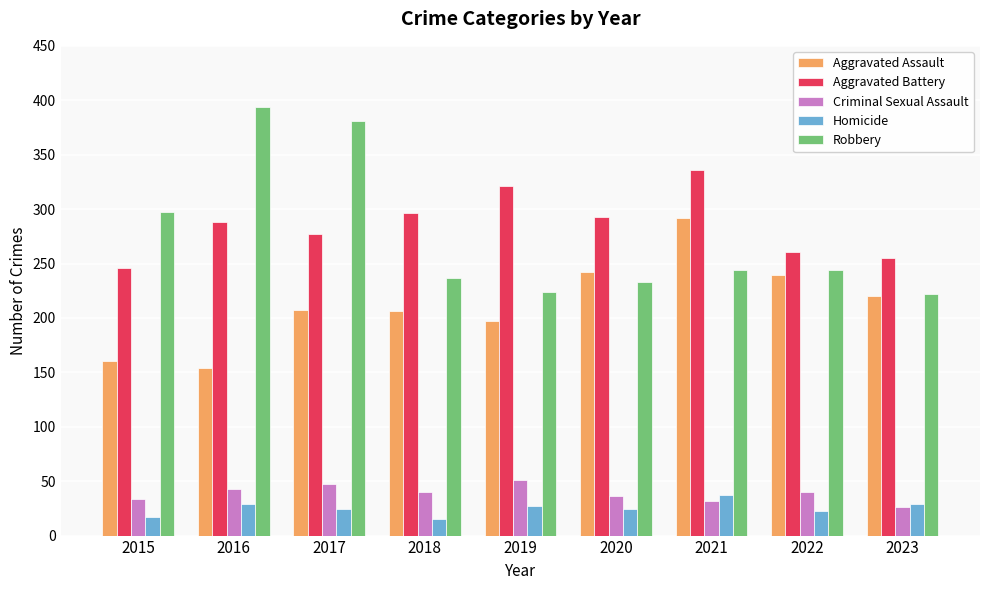

The value of Robbery at 2023 is 347. True or false?

False